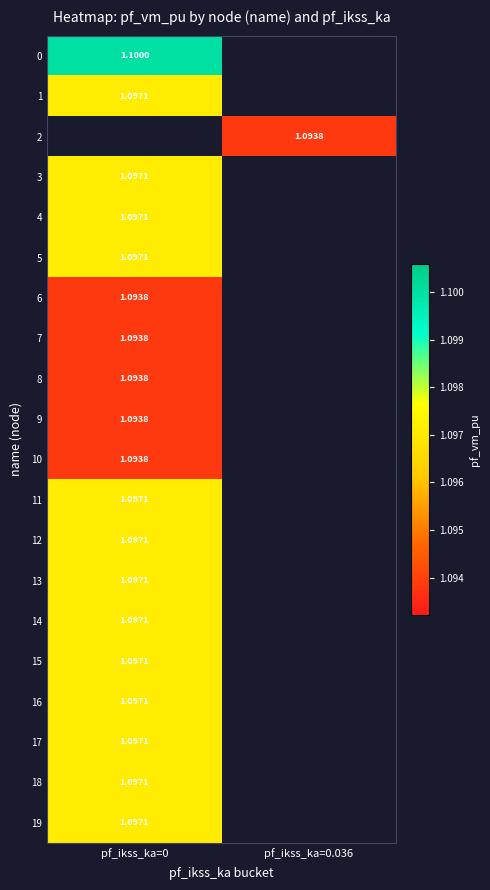

How many data points does each series have?

2